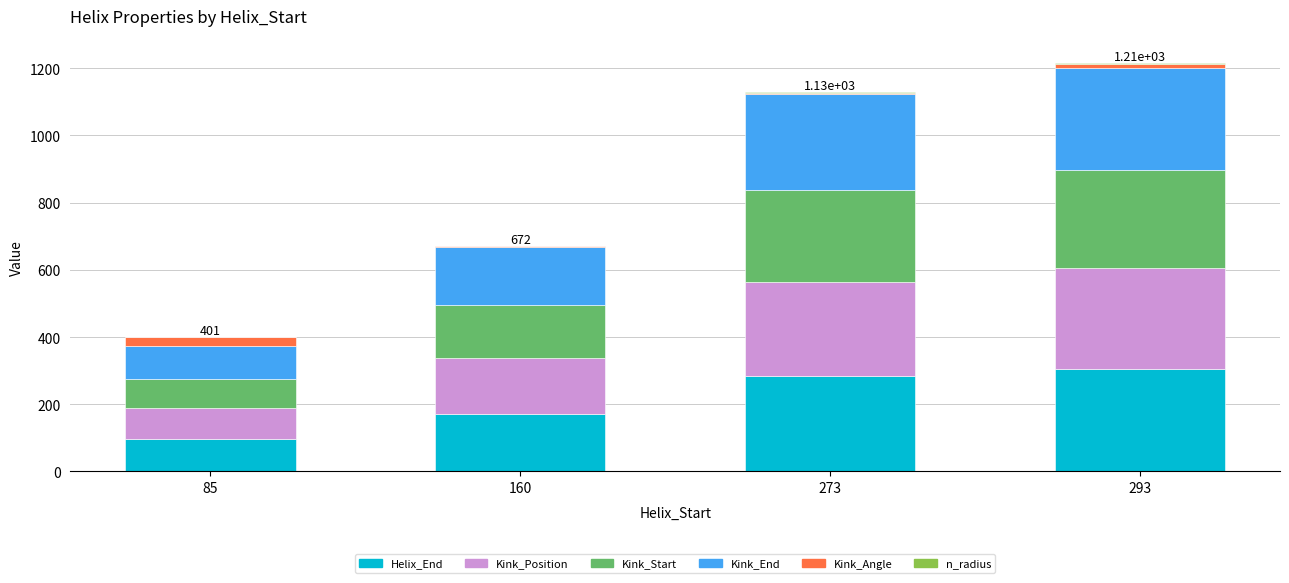

What is the highest value of the Helix_End series?

305.0